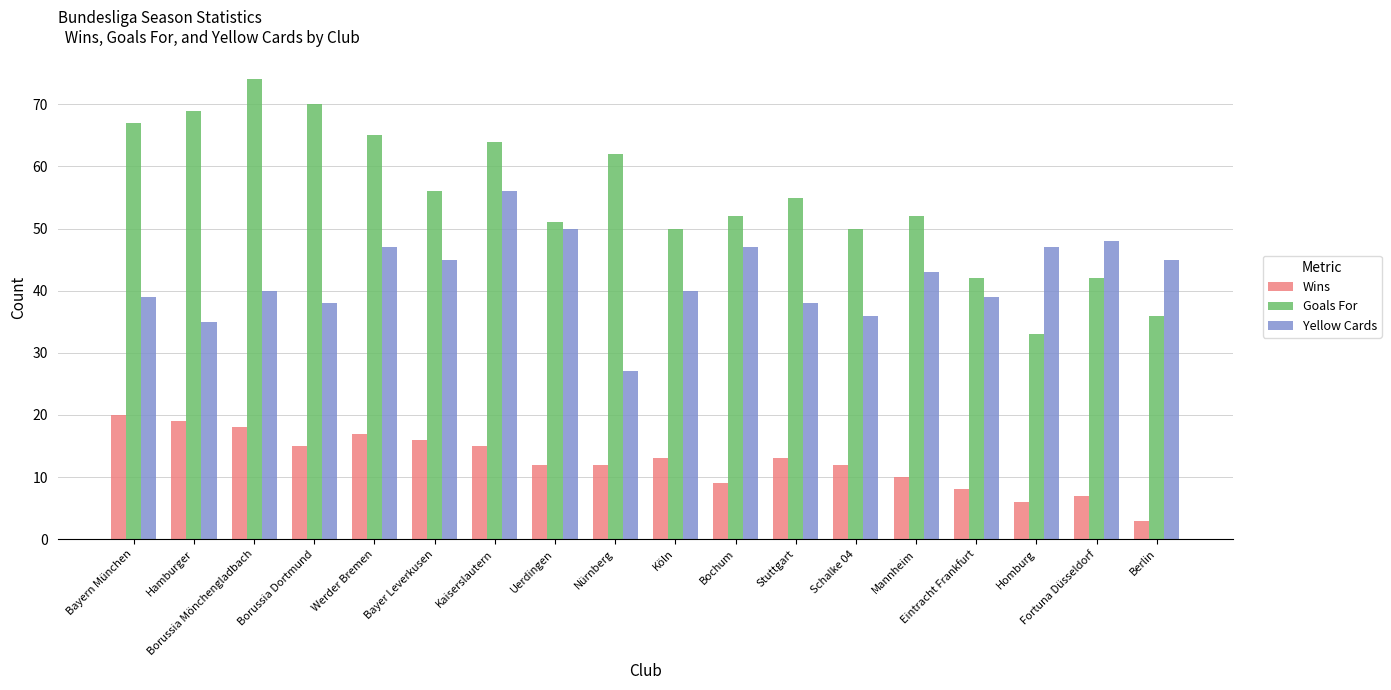

The Wins series shows 20 at Nürnberg. True or false?

False